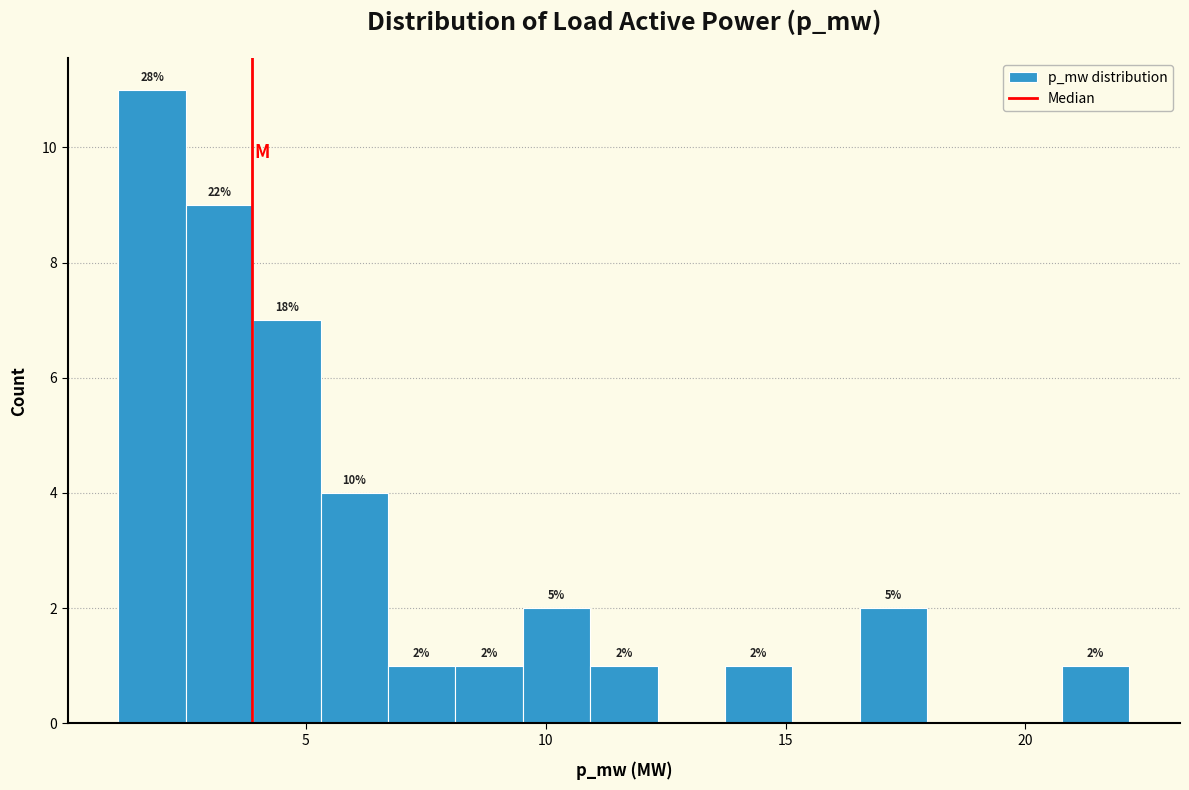

Around what value on the x-axis is the tallest bar? Give the approximate position of its centre, as read against the axis.

2.0